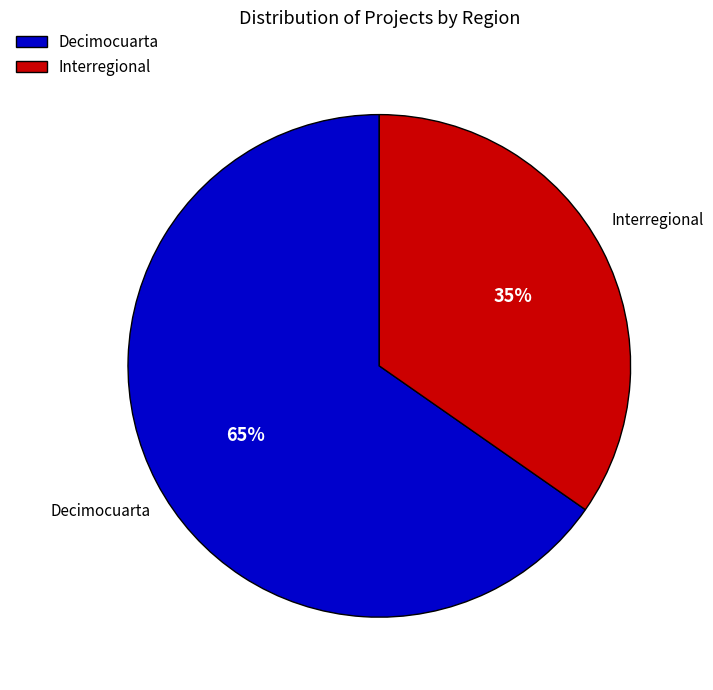

Which has a higher value, Interregional or Decimocuarta?

Decimocuarta